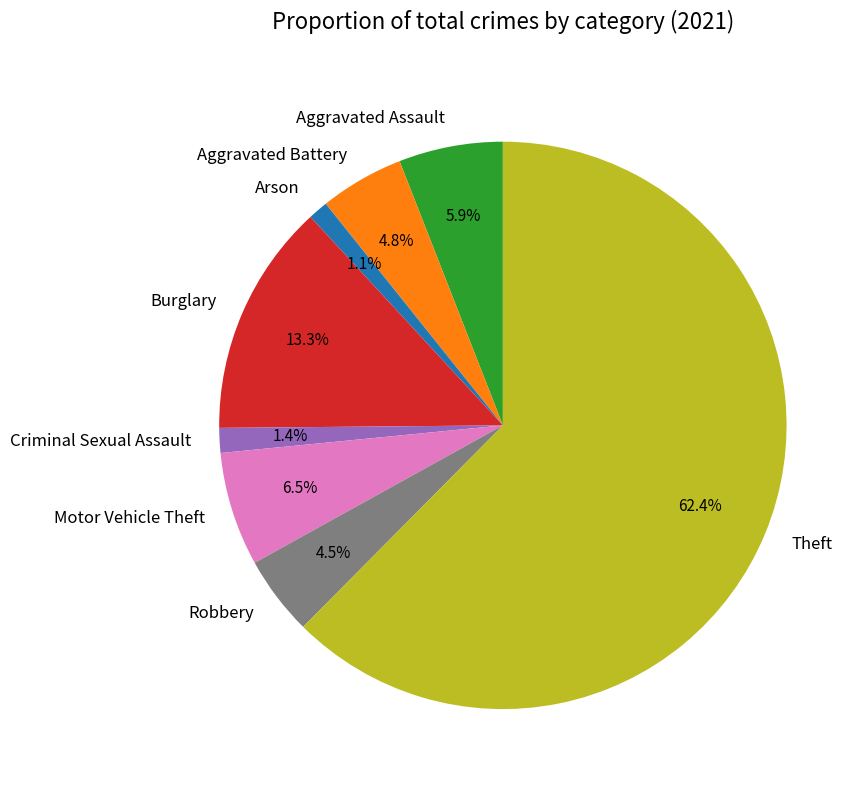

Which slice is the largest?

Theft